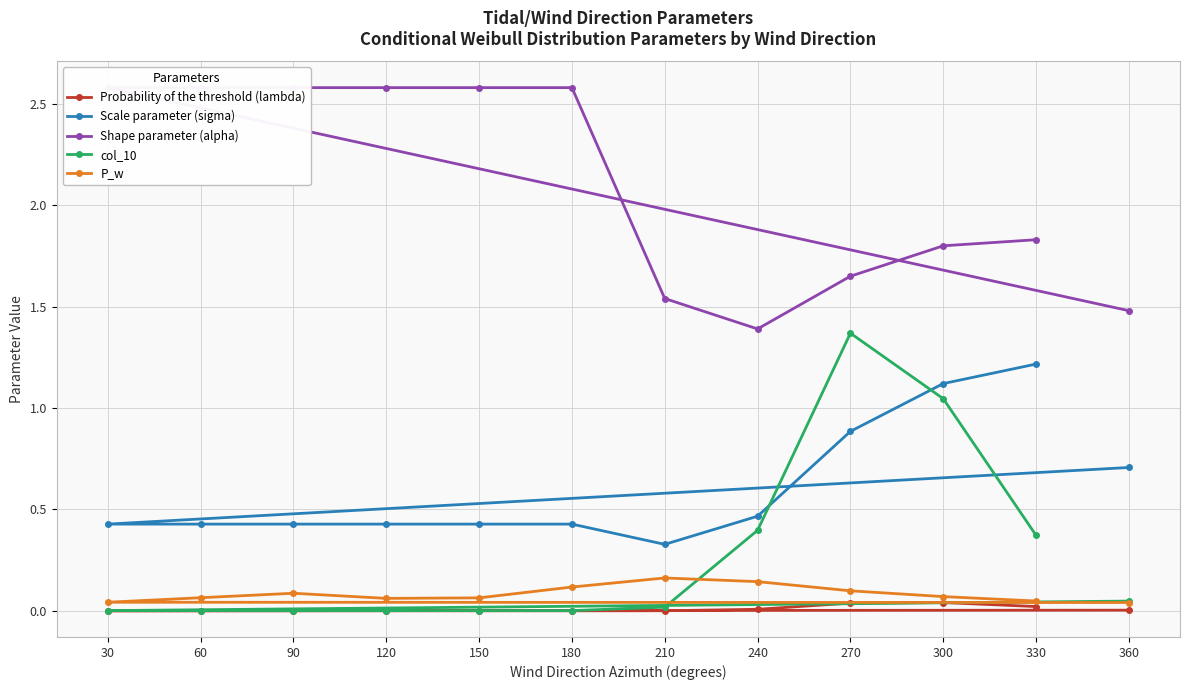

The value of Shape parameter (alpha) at 270 is 2.4. True or false?

False